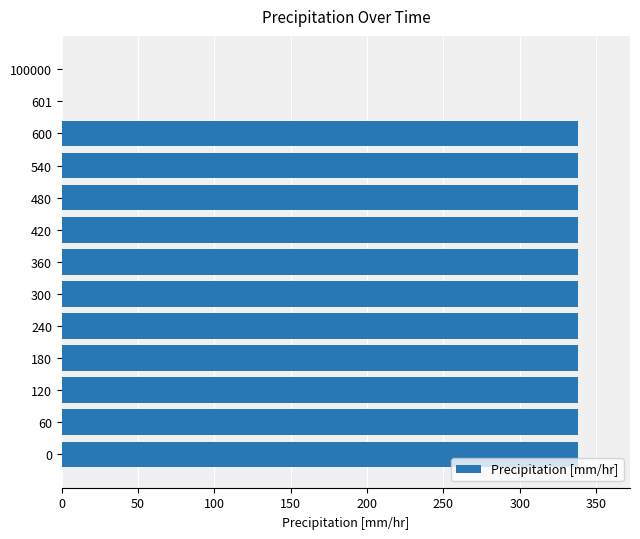

Approximately how many times larger is the value at 60 compared to 0?

1.0